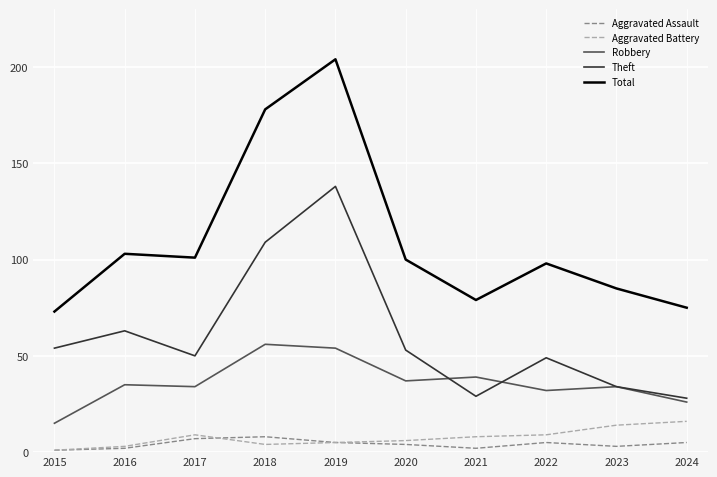

What is the maximum value for Aggravated Battery?

16